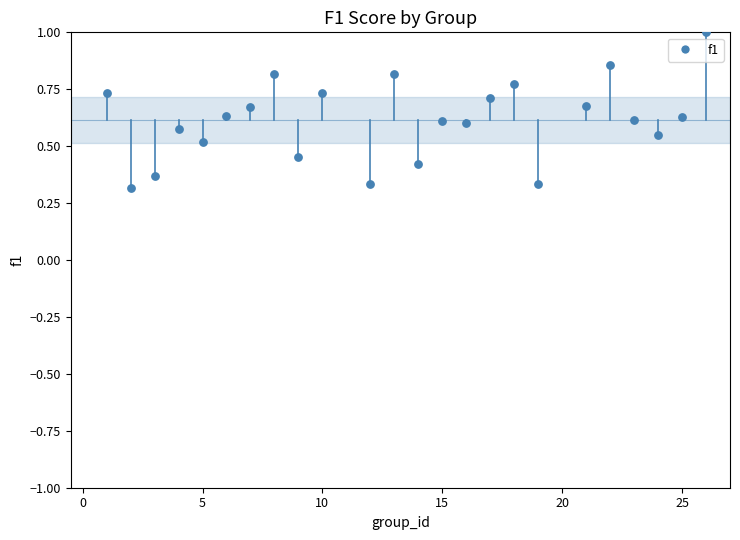

What is the range of X values (max minus min)?

25.0